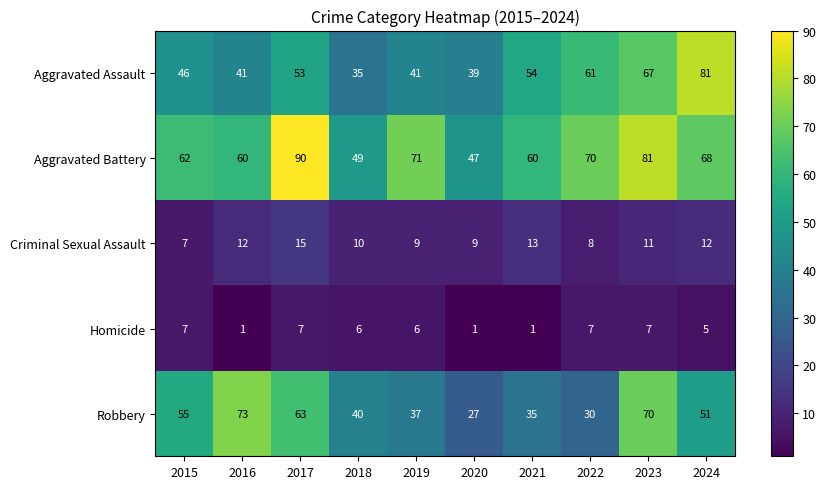

What is the difference between the maximum and minimum values in the Aggravated Battery series?

43